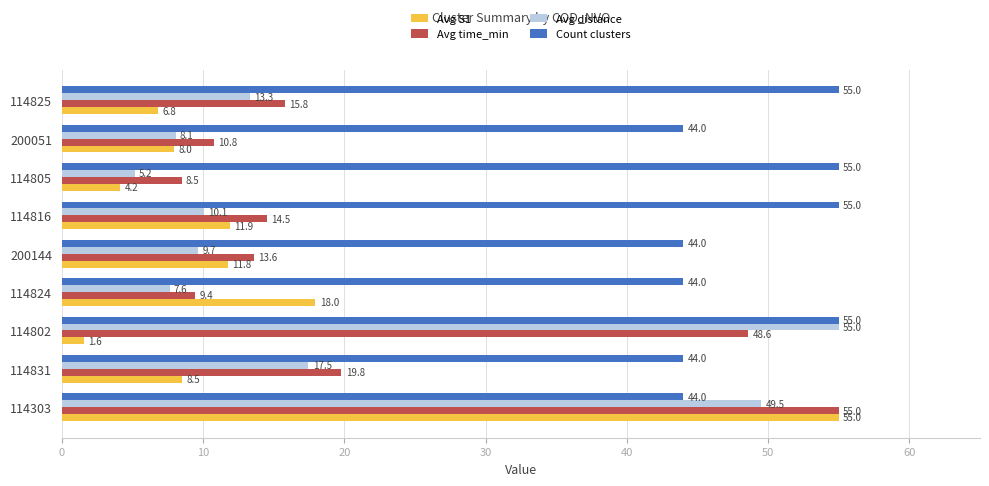

What is the average value of the Avg time_min series?

21.8